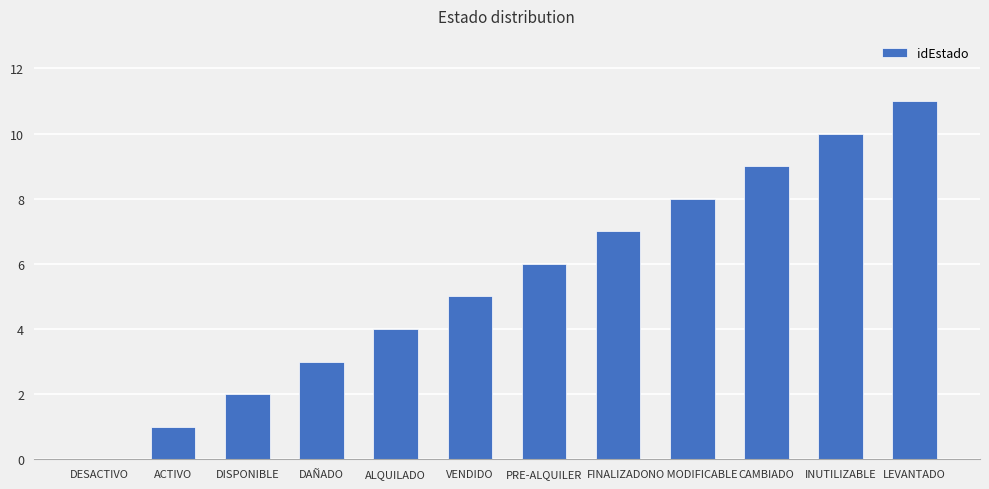

True or false: the data shows 12 at FINALIZADO.

False